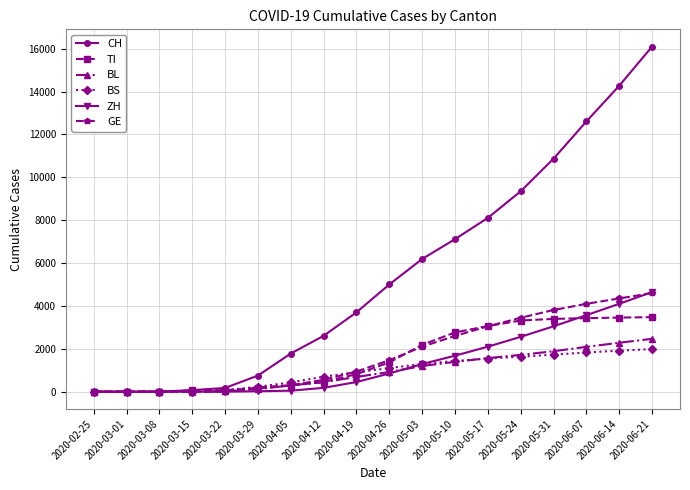

What is the sum of all CH values?

98711